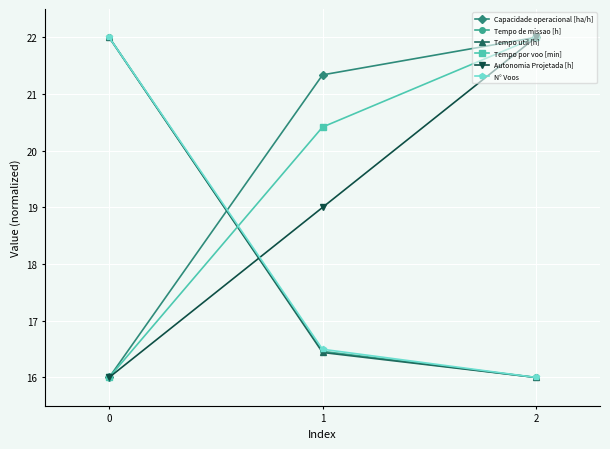

How many categories are shown in the chart?

3